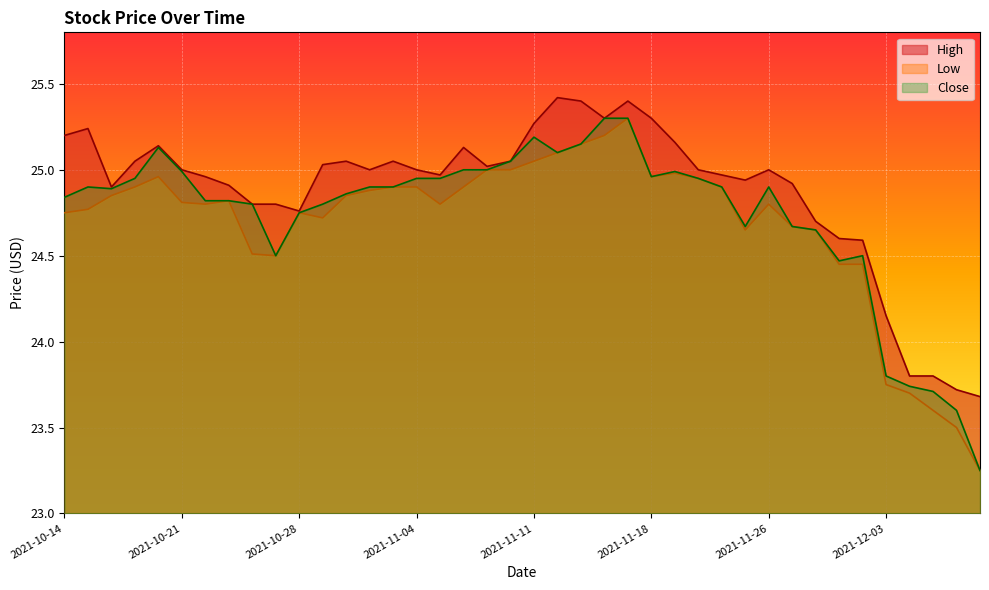

At how many categories does at least one series exceed 24?

36